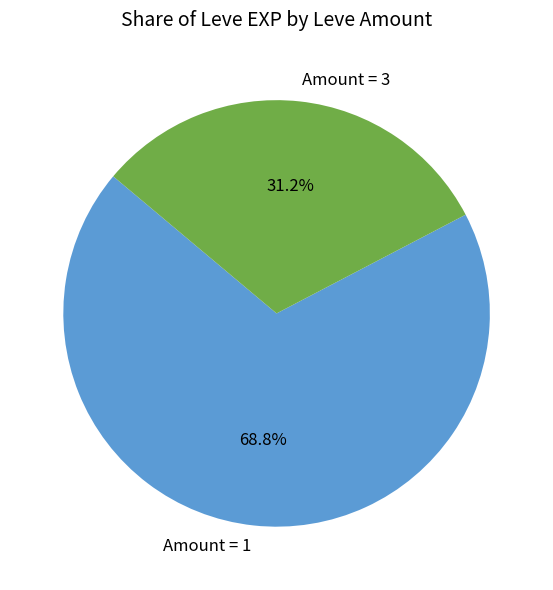

Combined, do Amount = 1 and Amount = 3 account for over 50%?

Yes